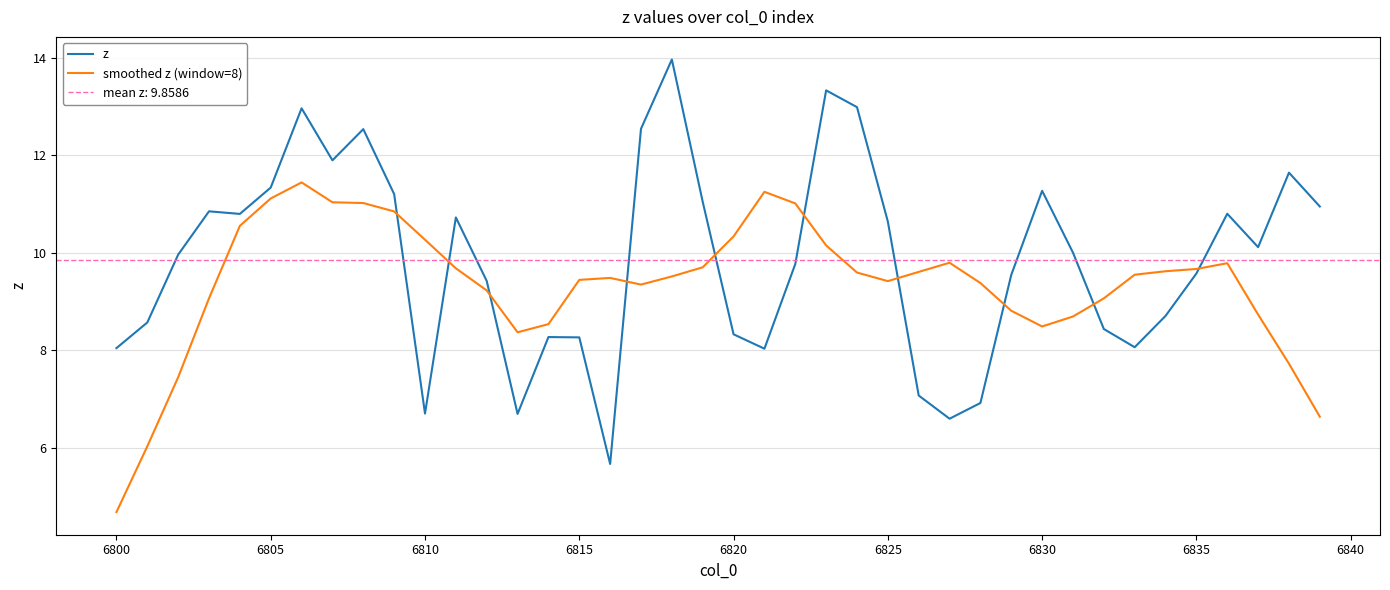

The value of smoothed z (window=8) at 6820 is 3.5. True or false?

False